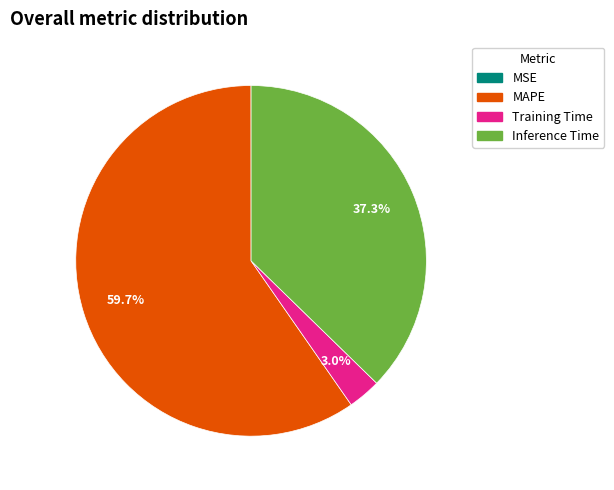

Is there any slice that represents more than half of the pie?

Yes